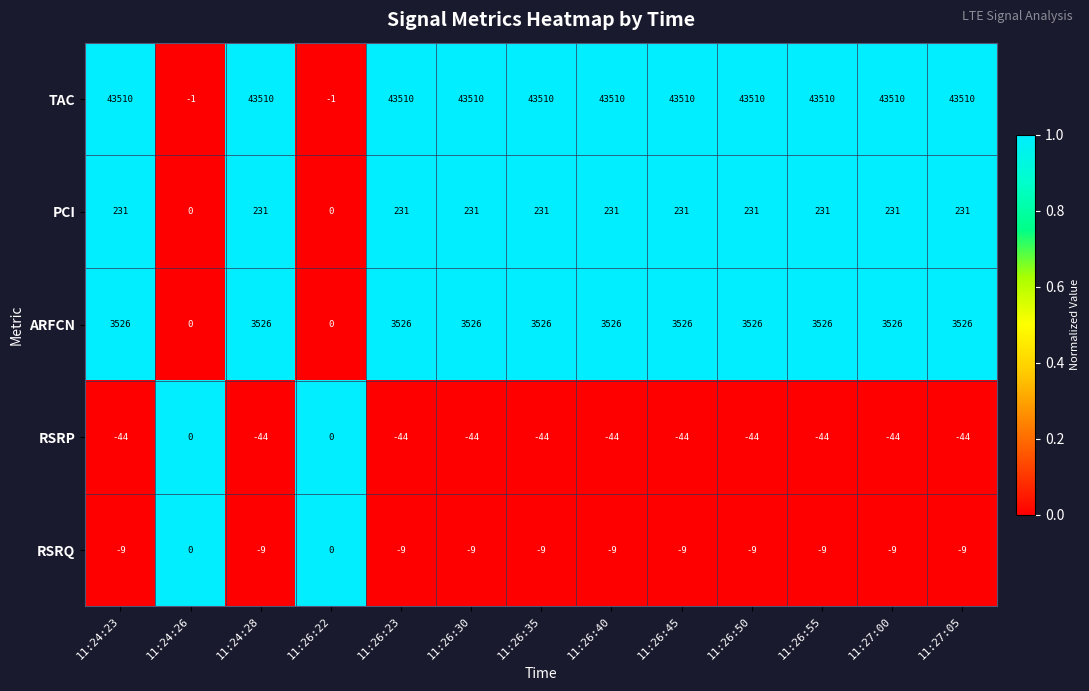

What is the difference between the highest and lowest values at 11:24:23?

43554